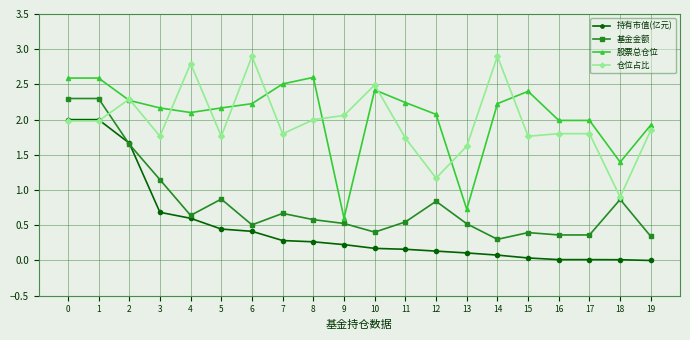

What is the total value across all series at 13?

3.0